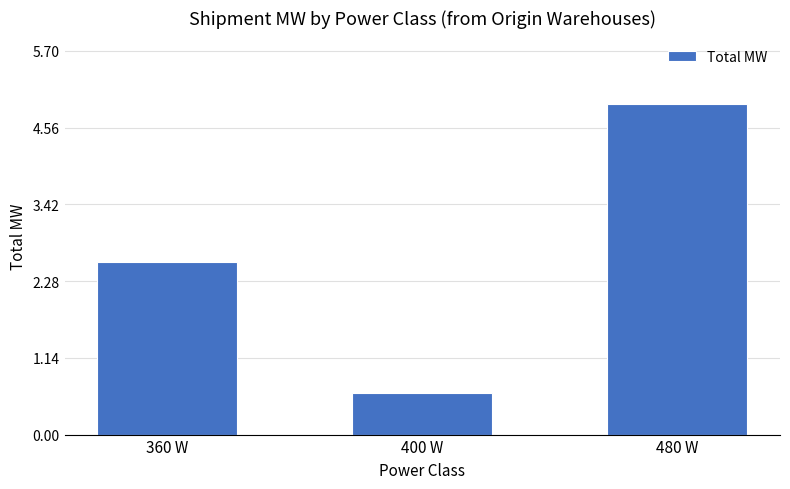

What is the difference between the maximum and minimum values?

4.3